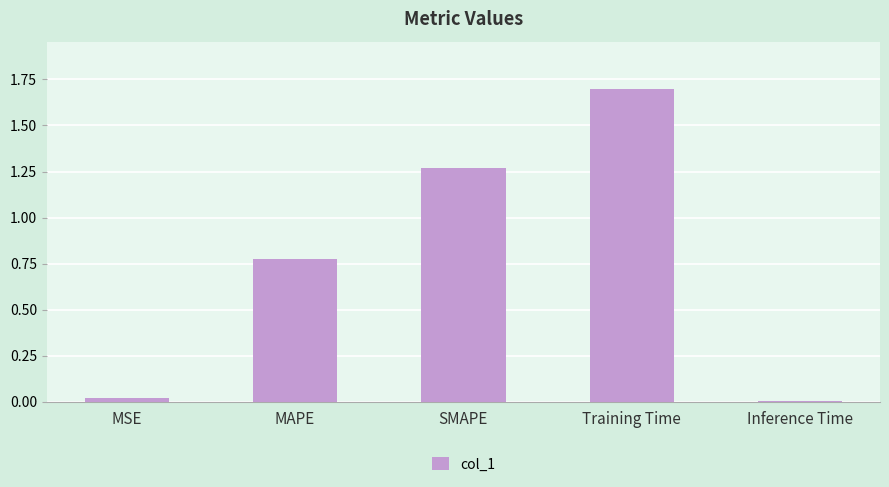

The value at Training Time is 2.4. True or false?

False